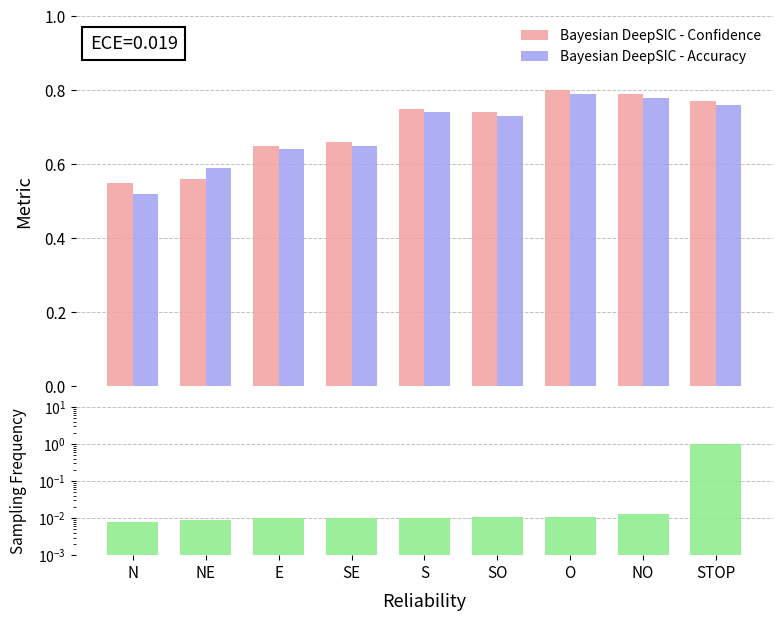

Which series has the widest spread of values?

Sampling Frequency